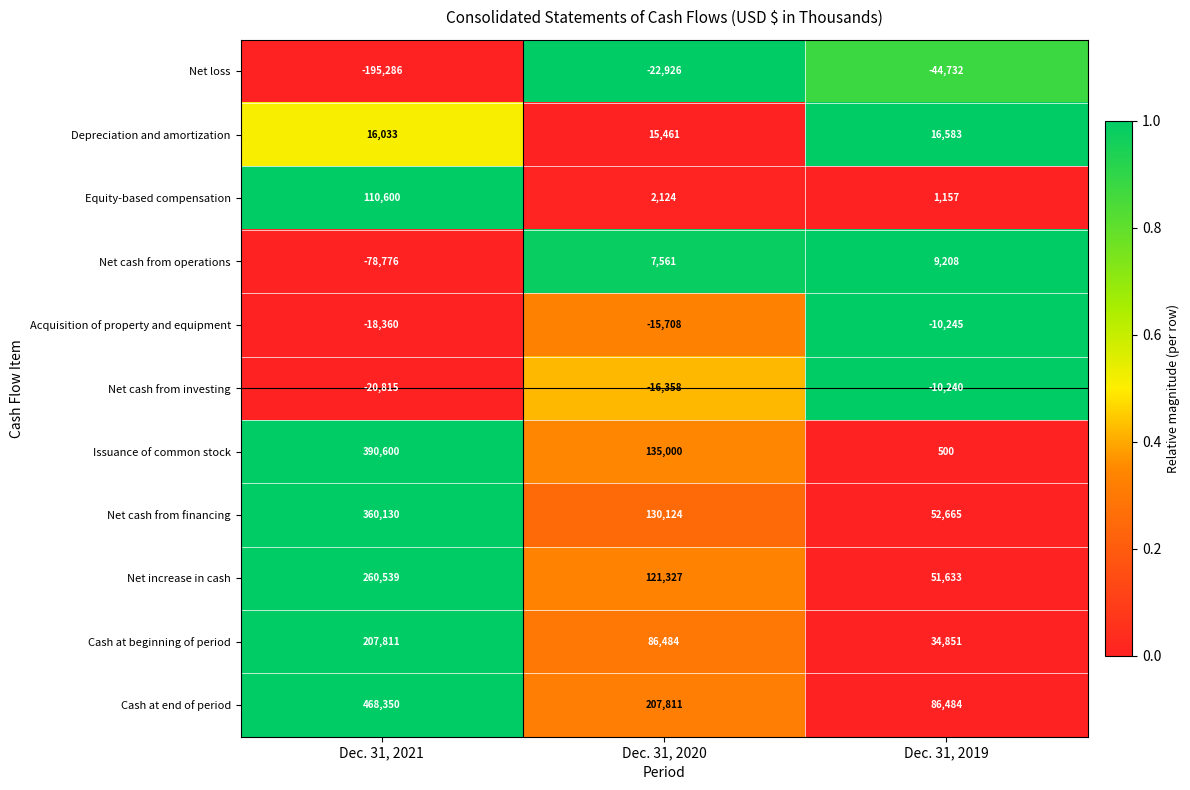

At Dec. 31, 2020, list the series in order from largest to smallest.

Cash at end of period, Issuance of common stock, Net cash from financing, Net increase in cash, Cash at beginning of period, Depreciation and amortization, Net cash from operations, Equity-based compensation, Acquisition of property and equipment, Net cash from investing, Net loss